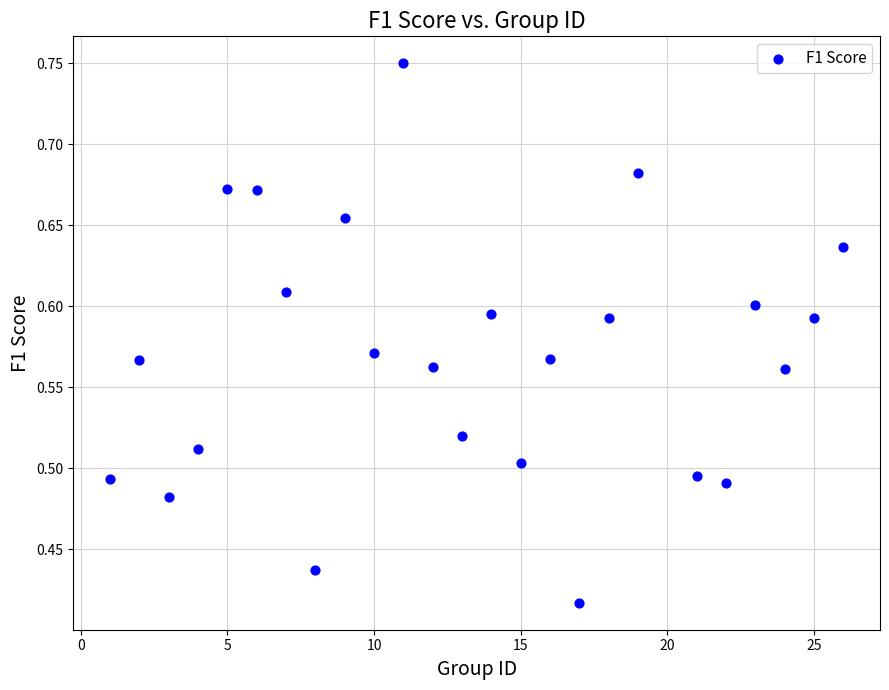

What is the range of Y values (max minus min)?

0.3